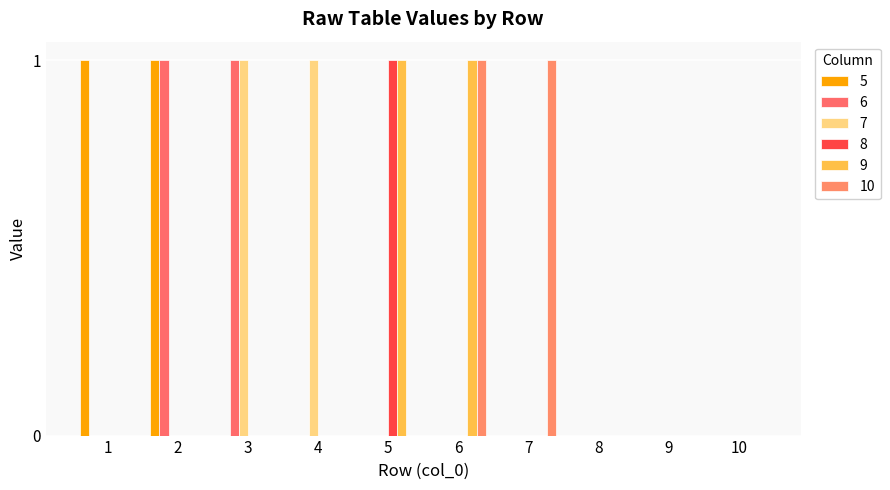

Count the number of data series in this chart.

6